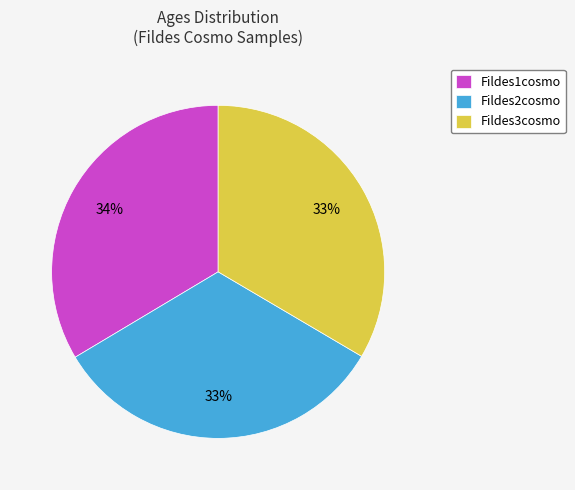

Is there a majority slice in this chart?

No